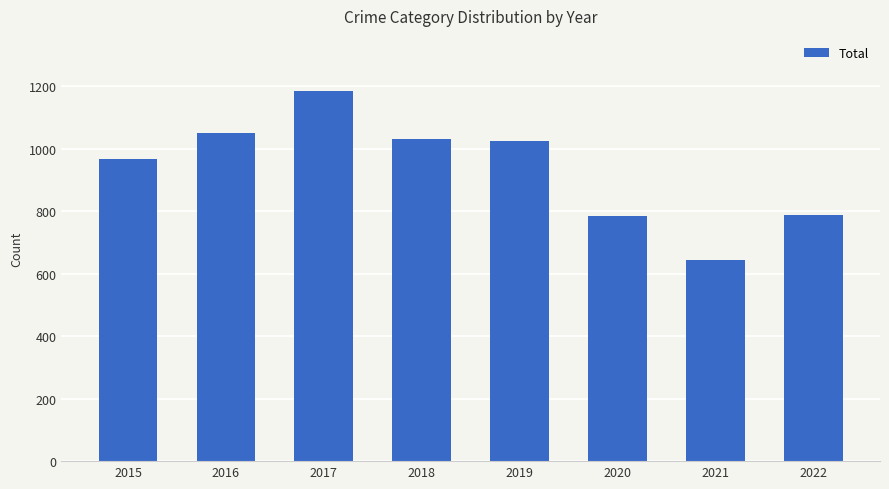

What value does the data have at 2020?

784